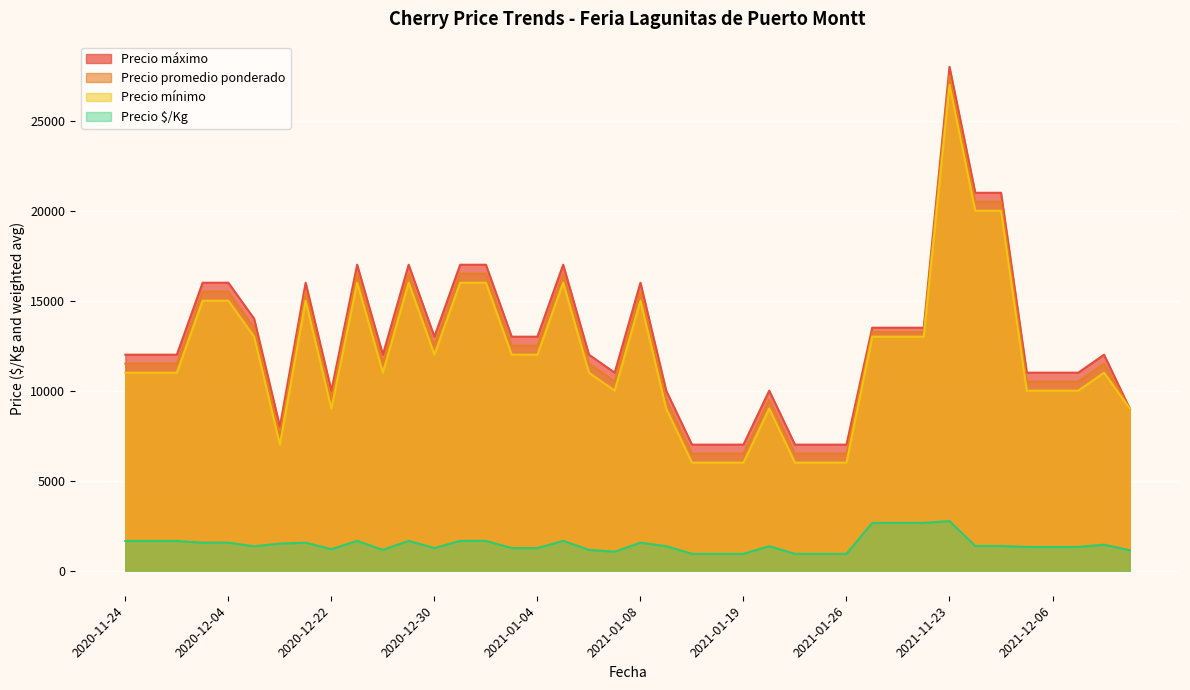

How many interior local peaks does the Precio mínimo series have?

12